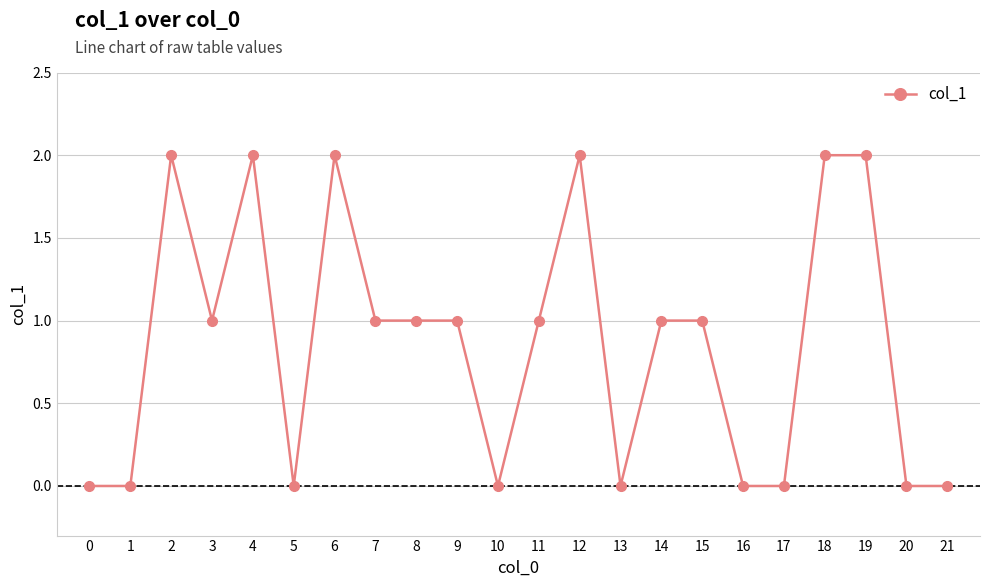

How many series are shown in this chart?

1